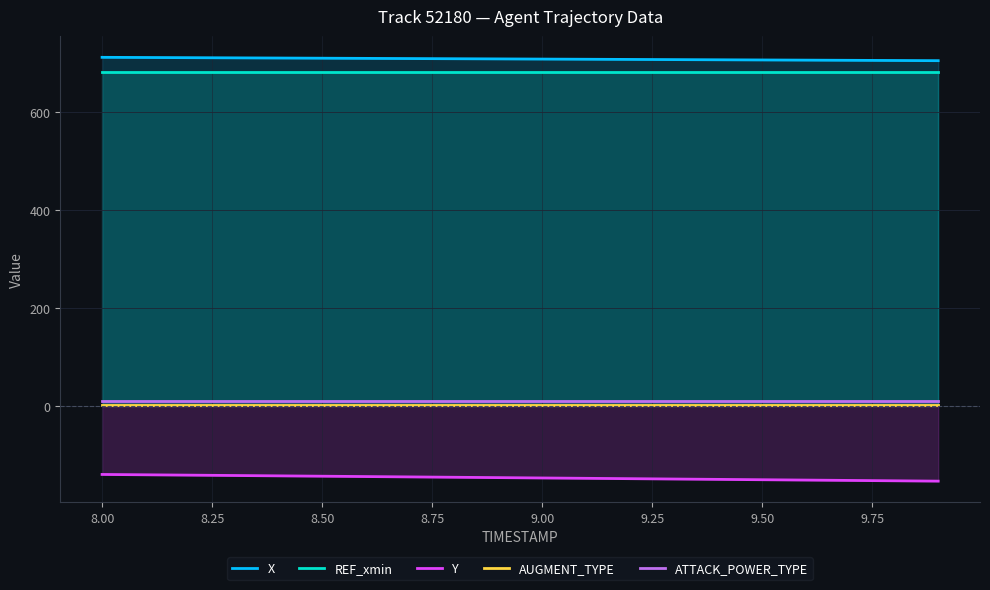

True or false: X and AUGMENT_TYPE cross at least once.

False